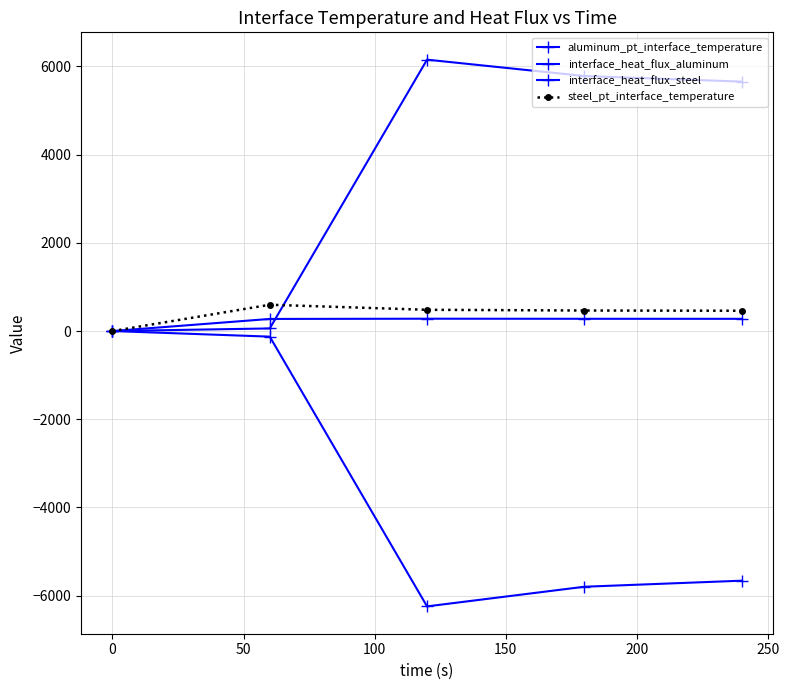

Is this an area chart (filled region under the line)?

No